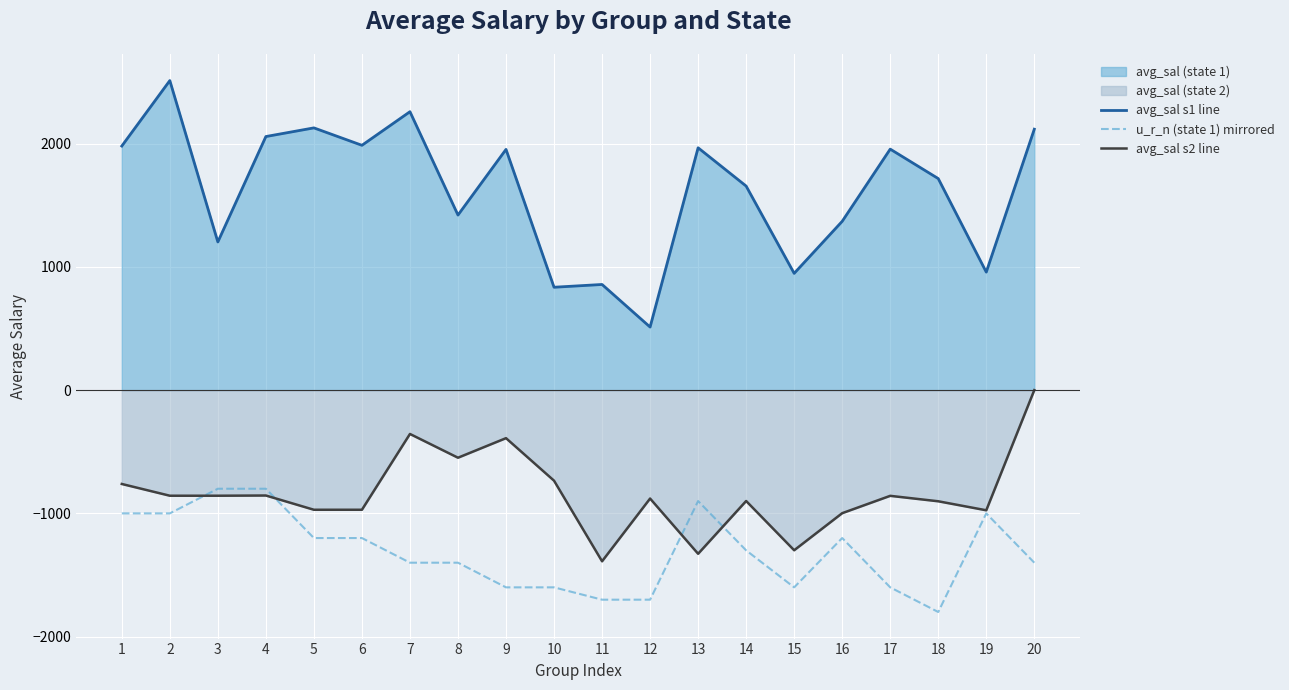

What is the greatest value displayed?

2510.9